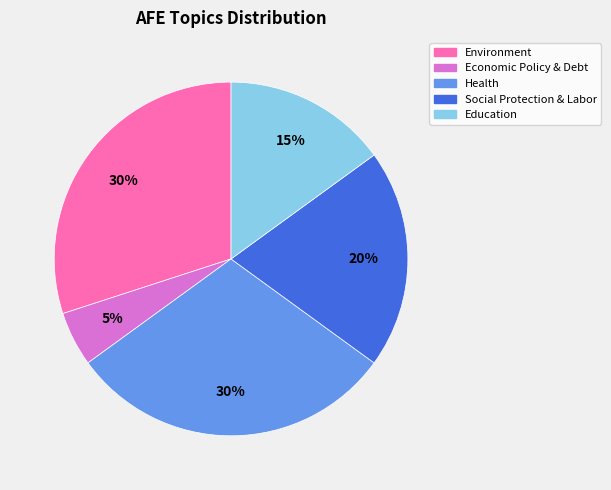

Is there any slice that represents more than half of the pie?

No